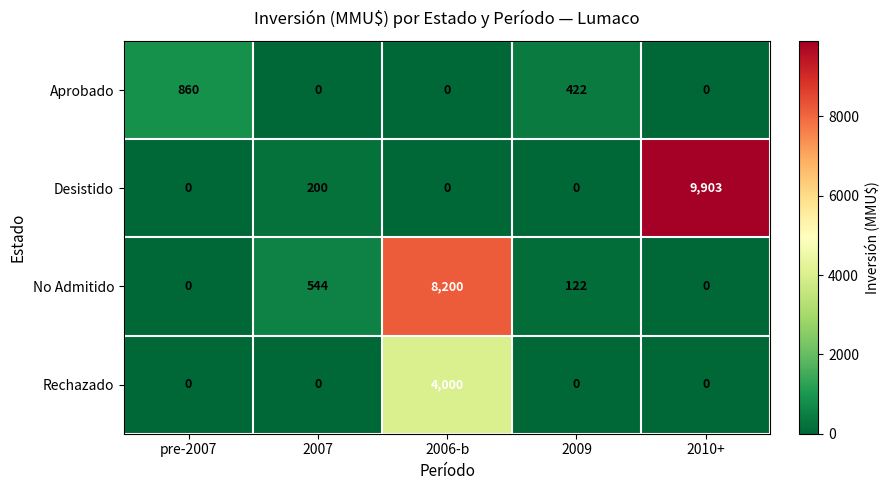

Reading right to left, transcribe all the data shown in this chart.

Aprobado: 2010+=0	2009=422	2006-b=0	2007=0	pre-2007=860
Desistido: 2010+=9903	2009=0	2006-b=0	2007=200	pre-2007=0
No Admitido: 2010+=0	2009=122	2006-b=8200	2007=544	pre-2007=0
Rechazado: 2010+=0	2009=0	2006-b=4000	2007=0	pre-2007=0